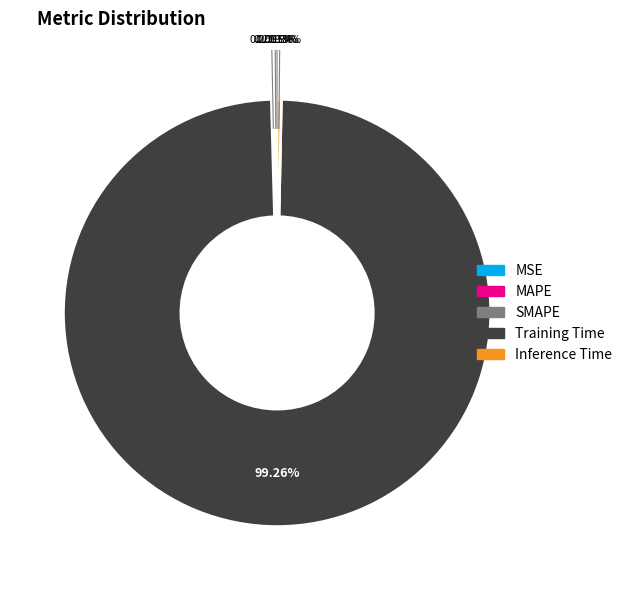

Do Inference Time and Training Time together represent more than half of the pie?

Yes